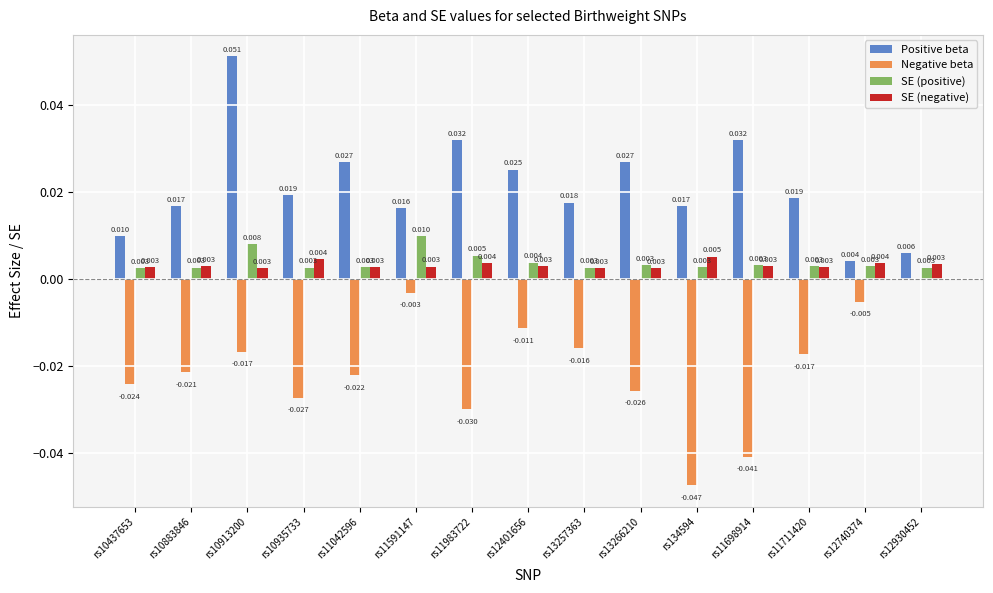

Between rs10935733 and rs13257363, which series saw the biggest shift?

Negative beta